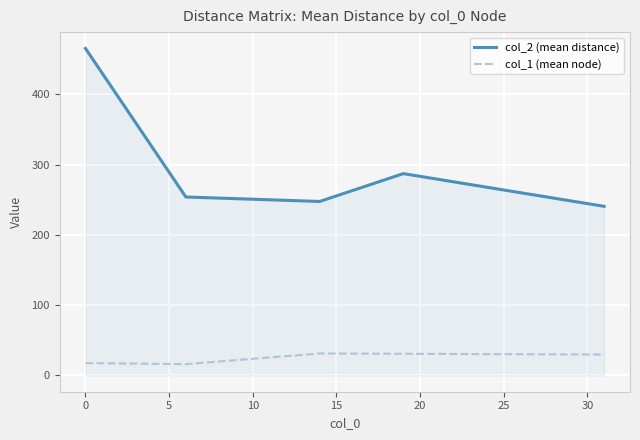

Which series has the largest total across all categories?

col_2 (mean distance)